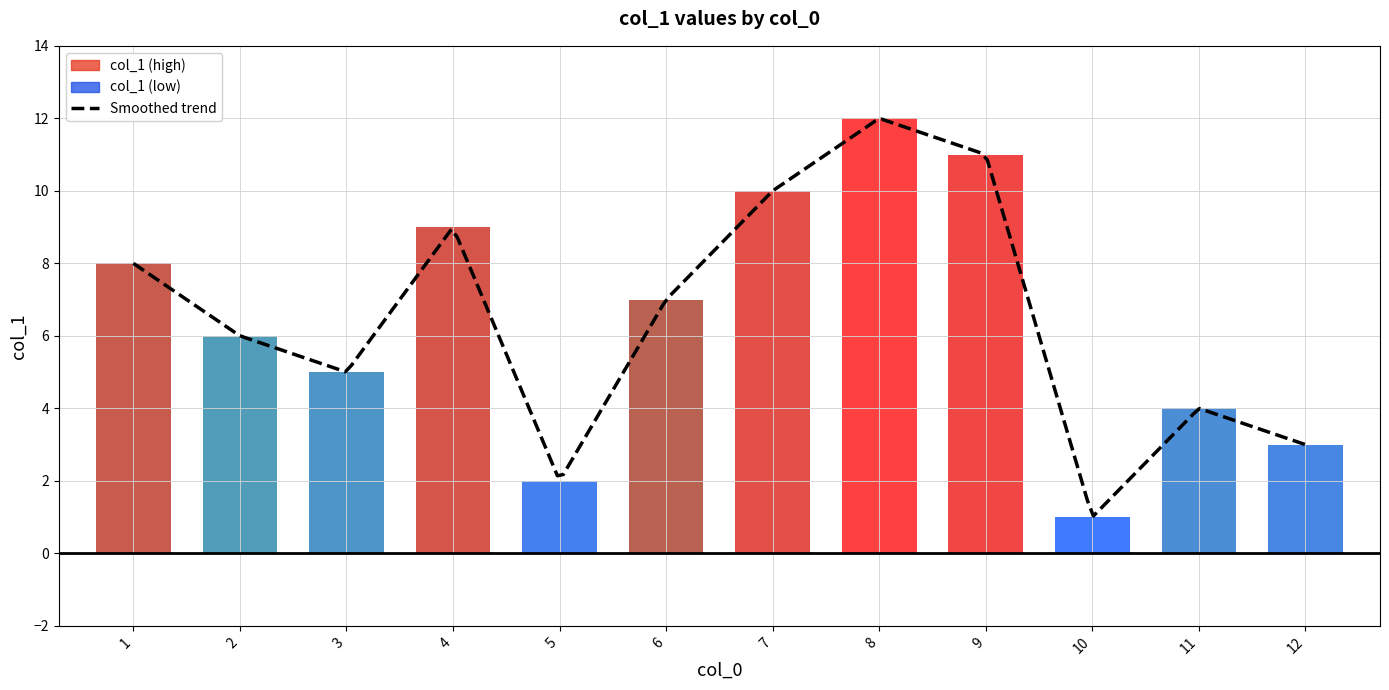

What is the average value?

6